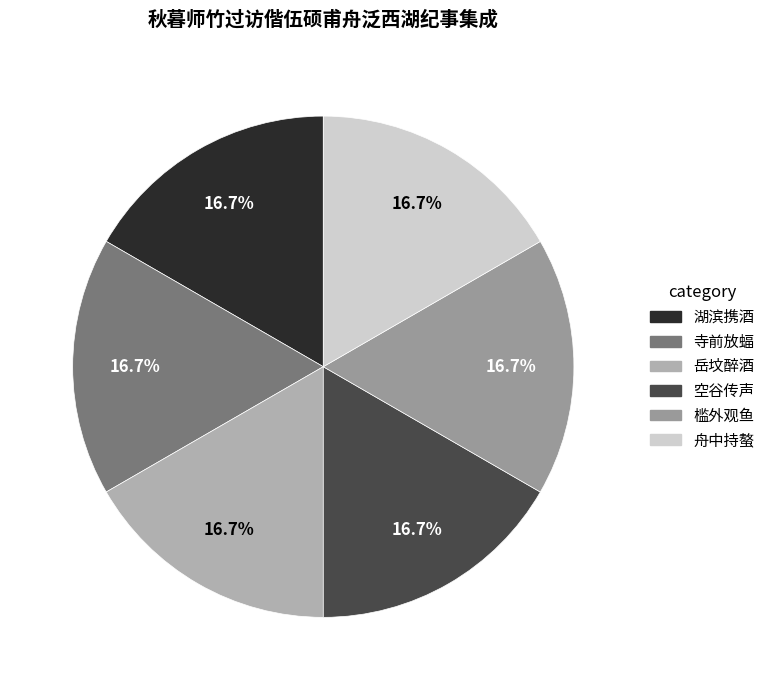

Does 空谷传声 account for over 50% of the chart?

No